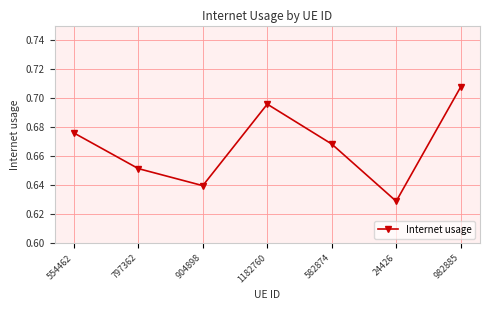

True or false: the data shows 1.0 at 797362.

False